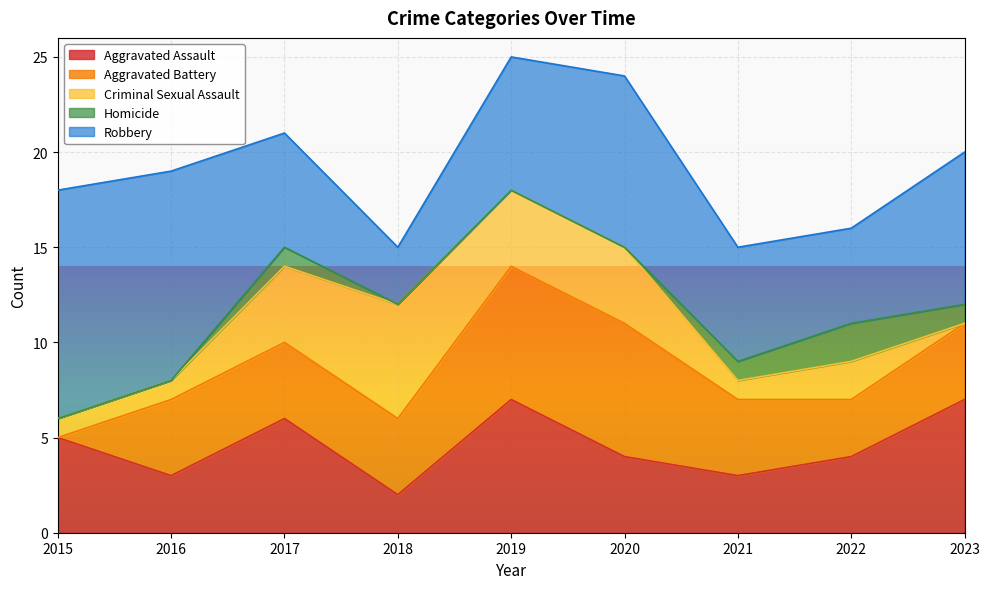

True or false: Criminal Sexual Assault and Homicide intersect in this chart.

False